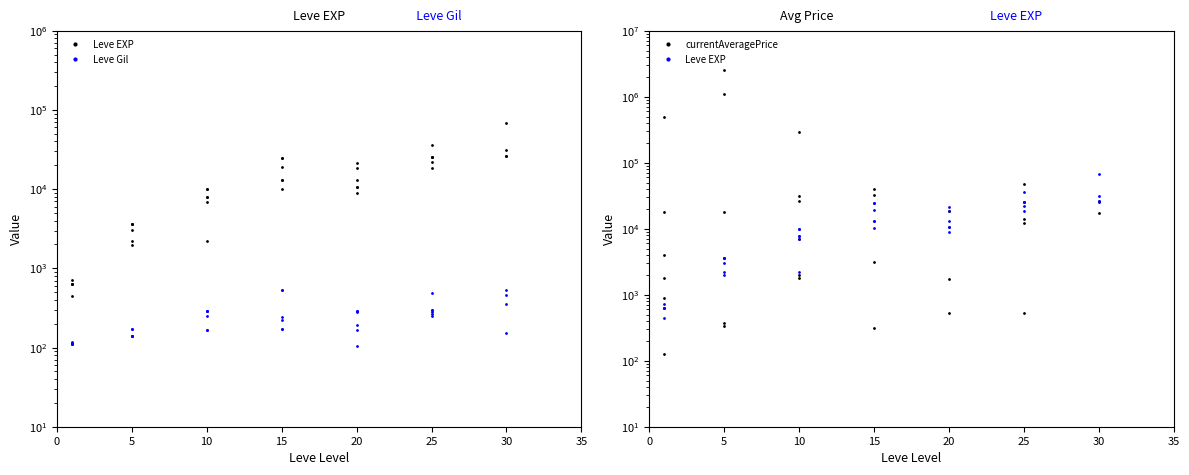

Read the Leve EXP value at 5.

1980.0